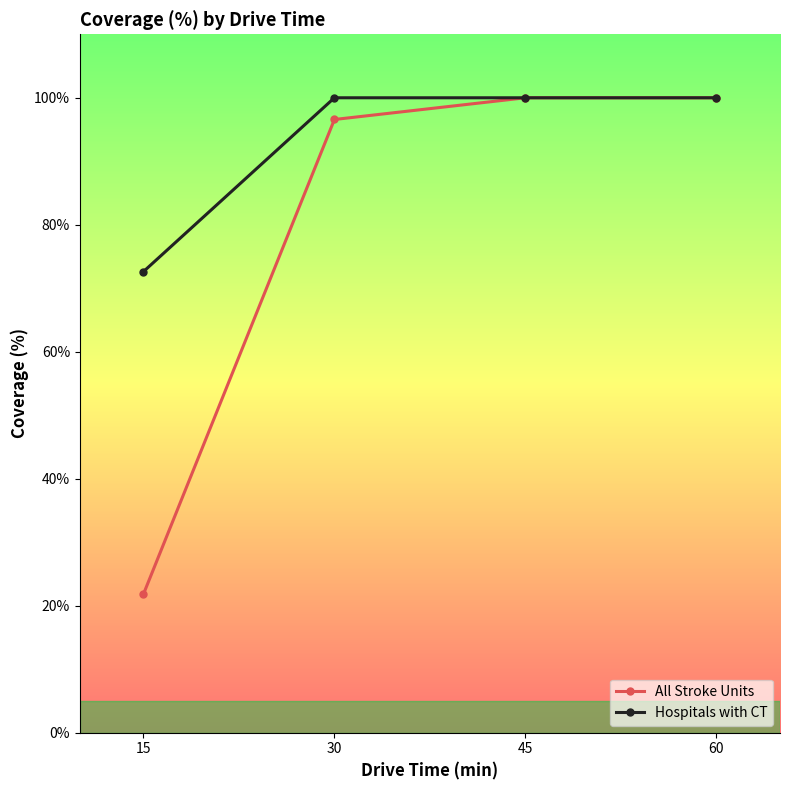

How many lines are shown in the chart?

2